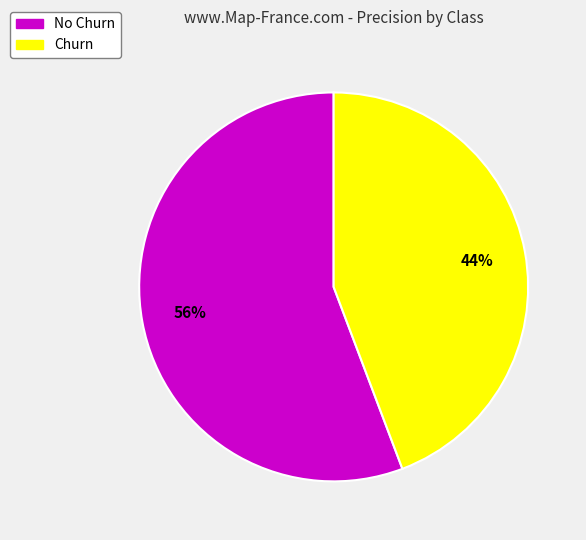

Do Churn and No Churn together represent more than half of the pie?

Yes